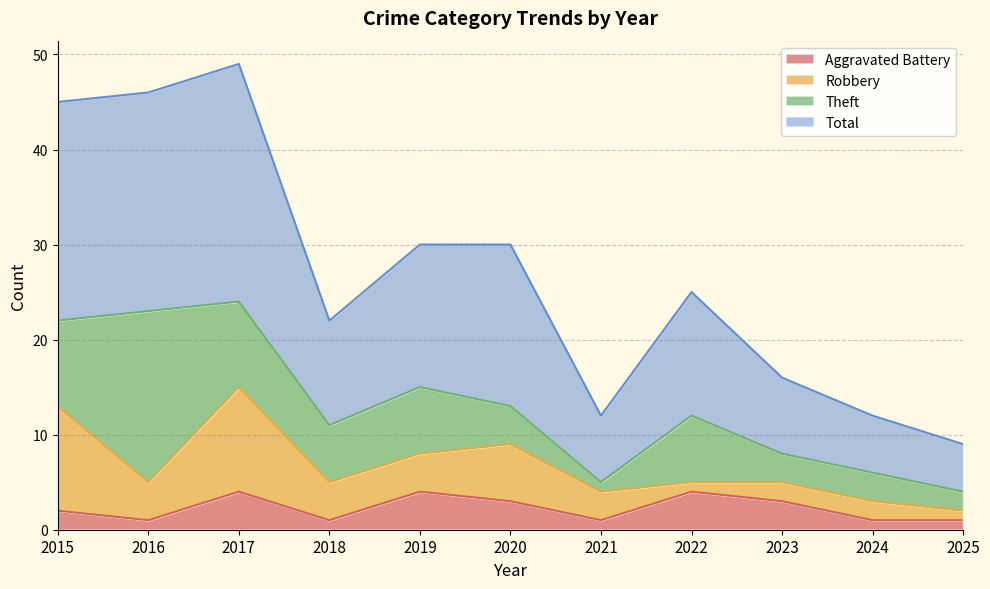

What is the maximum value for Aggravated Battery?

4